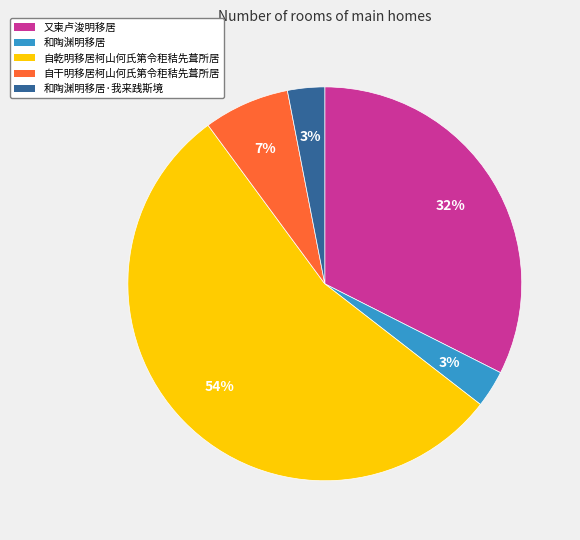

What percentage is the 和陶渊明移居·我来践斯境 slice, to the nearest percent?

3%